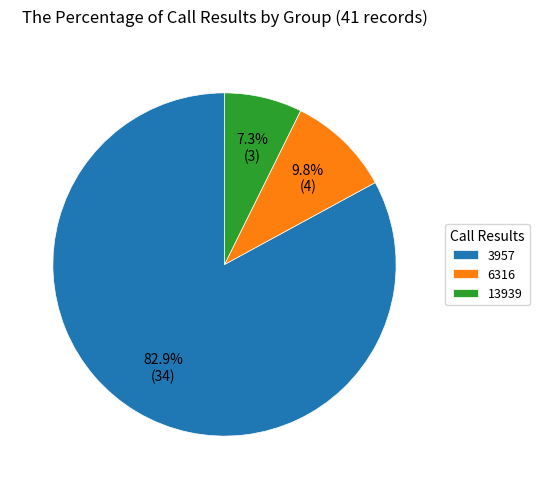

To the nearest percent, what is the difference between the largest and smallest slice percentages?

76%